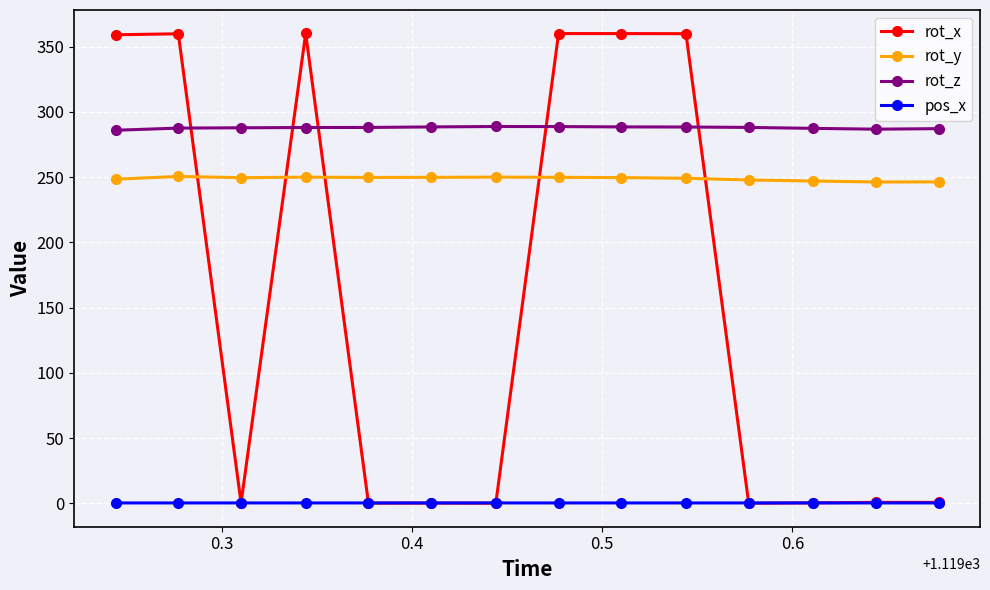

List the series in order of their peak value, highest first.

rot_x, rot_z, rot_y, pos_x